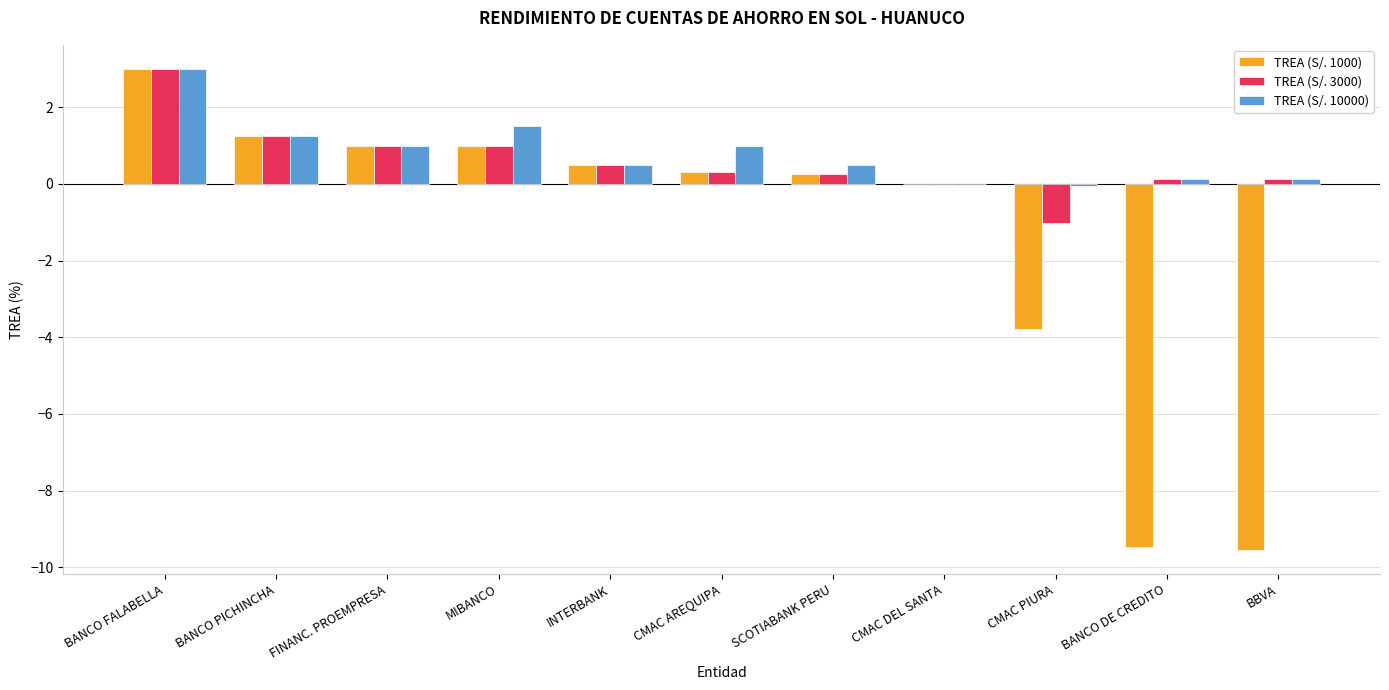

What is the maximum value for TREA (S/. 1000)?

3.0